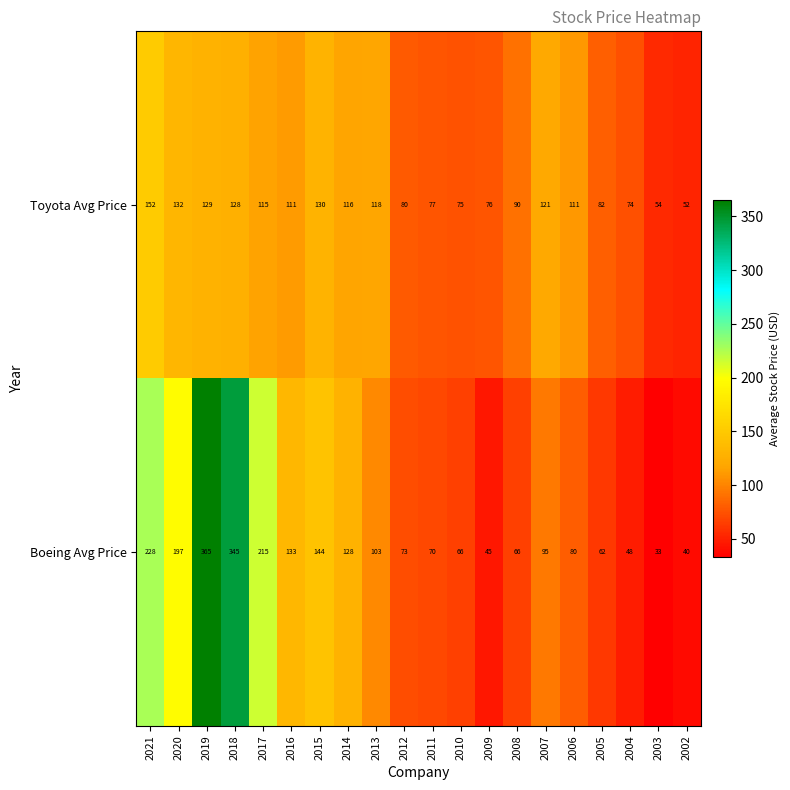

List the series in order of their overall mean, lowest first.

Toyota Avg Price, Boeing Avg Price